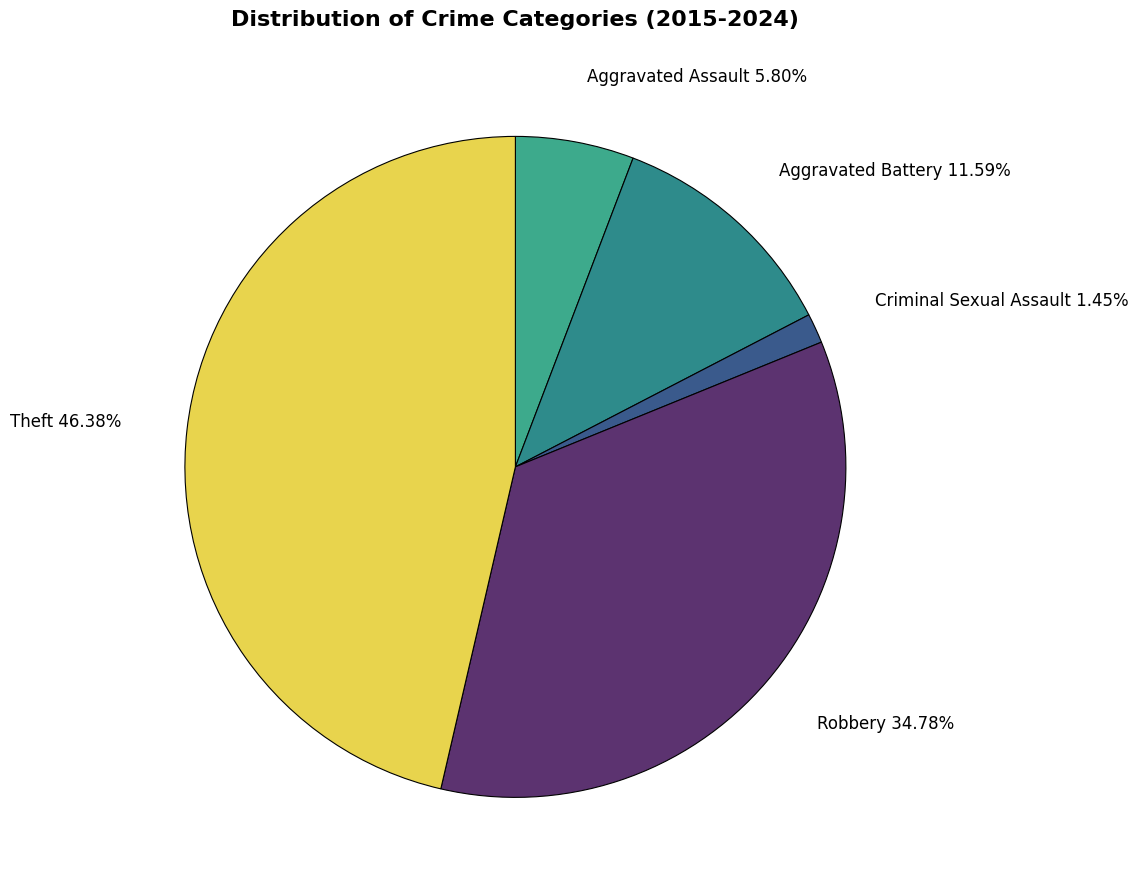

Is there any slice that represents more than half of the pie?

No